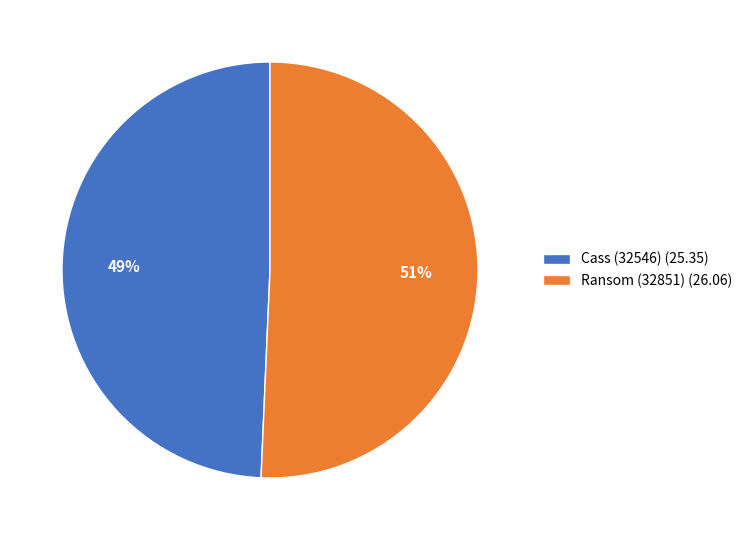

How many slices are in this pie chart?

2